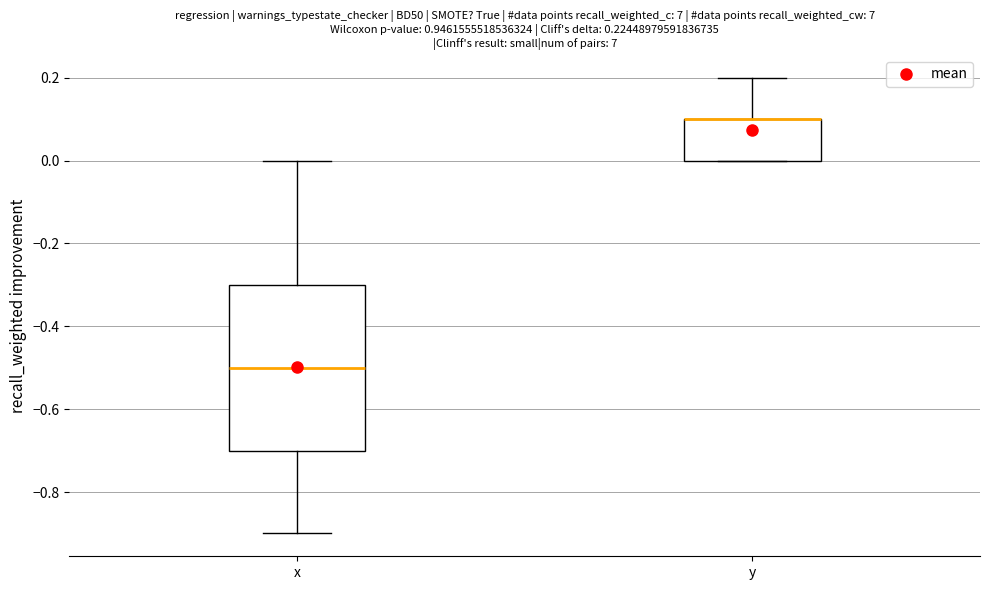

Comparing the boxes themselves (not the whiskers), which one is the tallest?

x